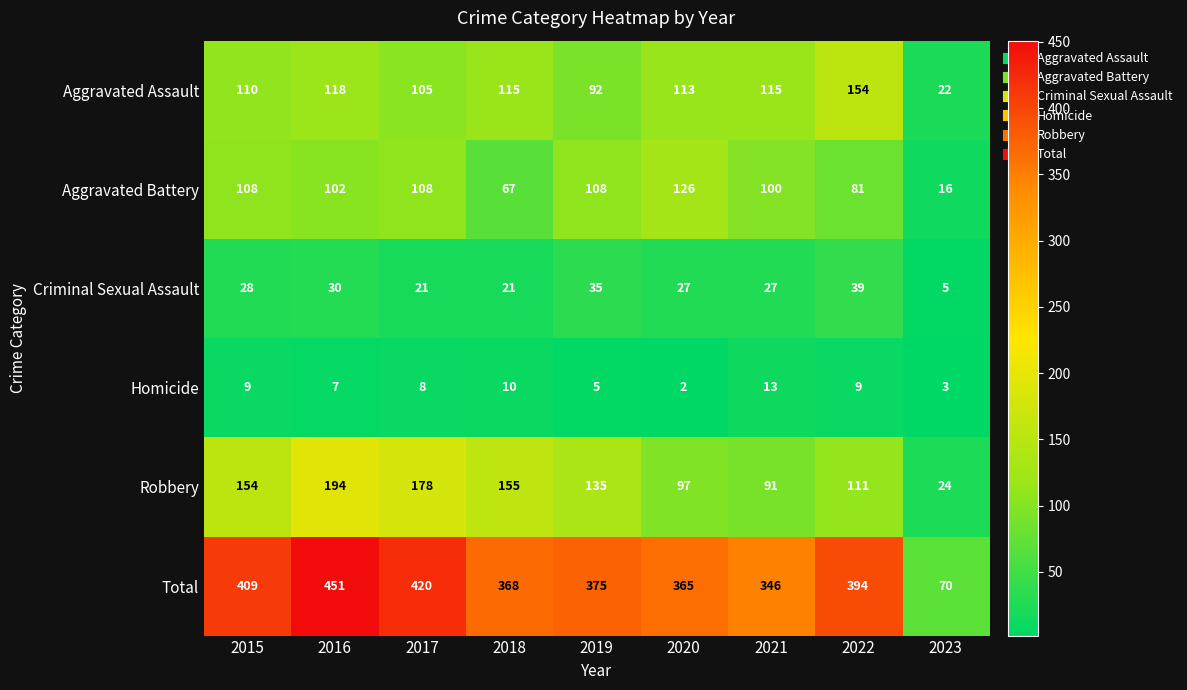

Which series changed the most between 2021 and 2022?

Total